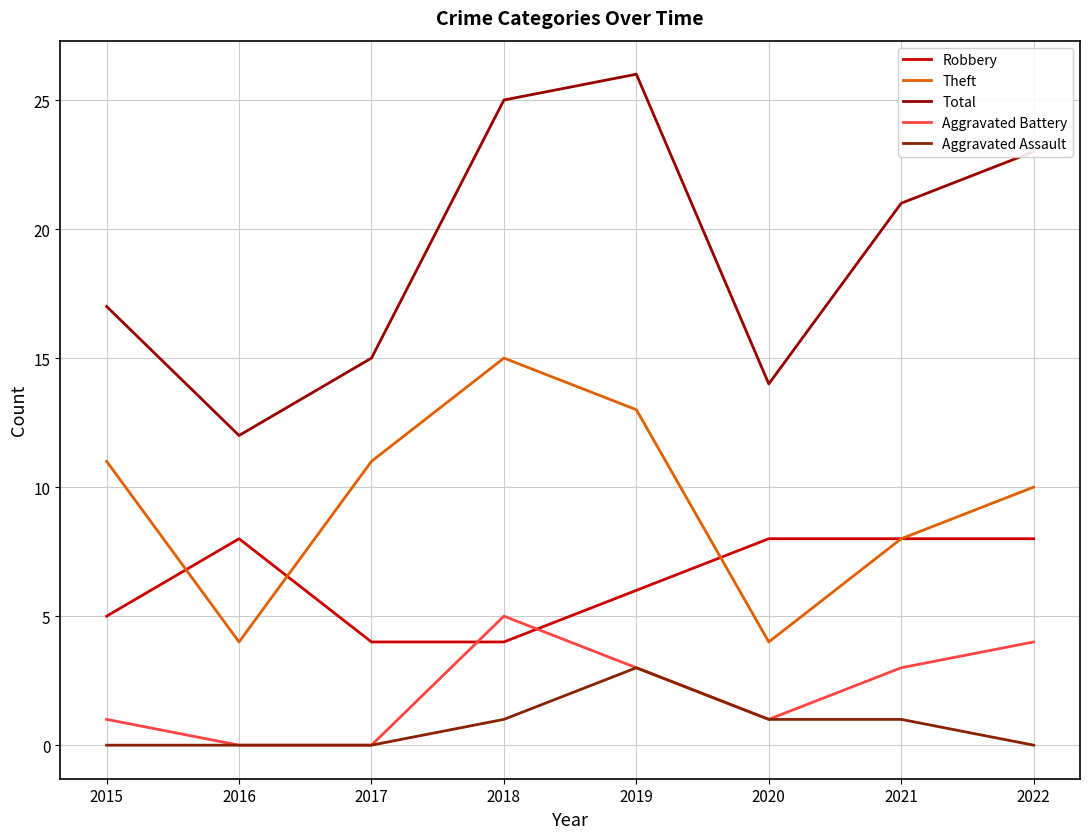

What are all the series names shown in the legend?

Robbery, Theft, Total, Aggravated Battery, Aggravated Assault